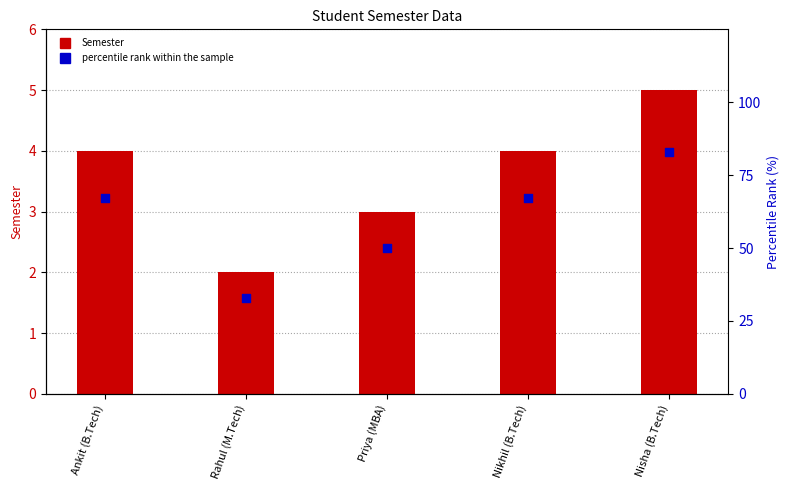

Which series contains the highest Y value?

percentile rank within the sample